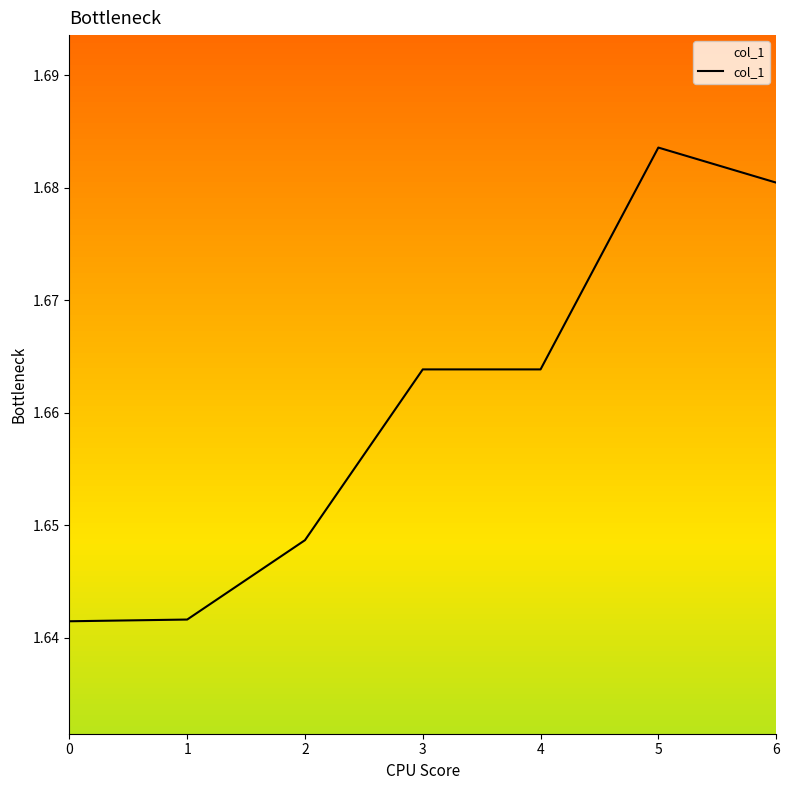

How many distinct data groups are displayed?

1